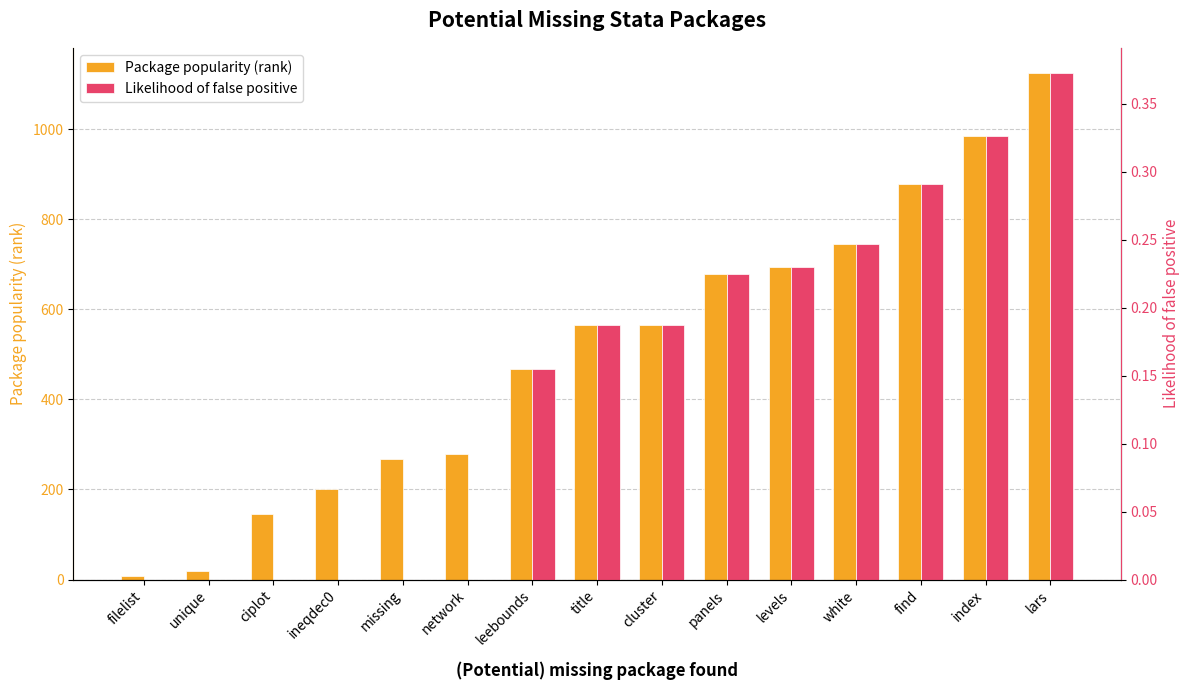

At which label does Likelihood of false positive reach its peak?

lars